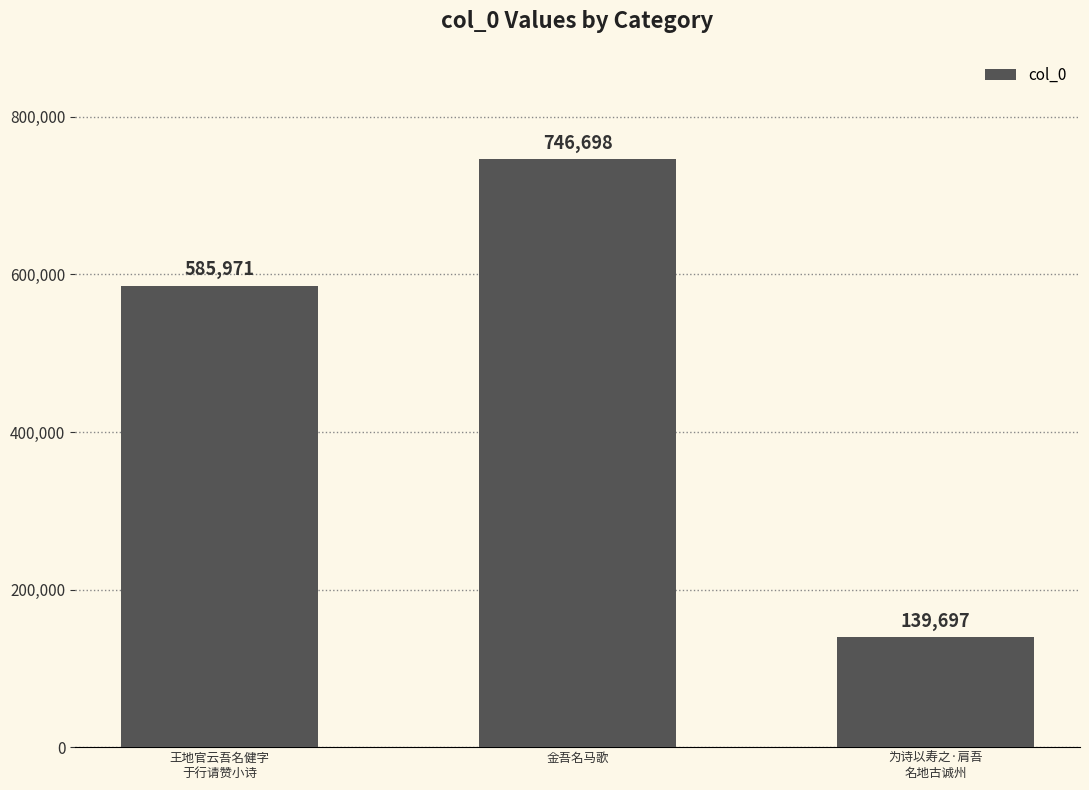

True or false: the data shows 136203 at 王地官云吾名健字
于行请赞小诗.

False